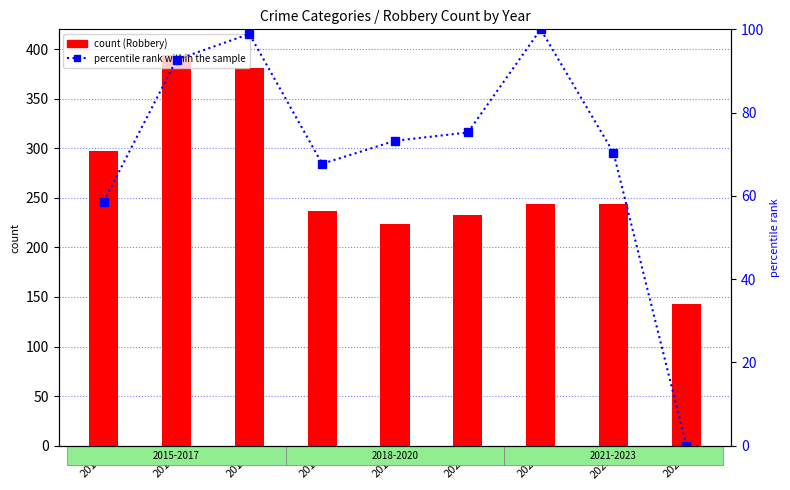

Rank the series by their maximum value, from lowest to highest.

percentile rank within the sample, Robbery